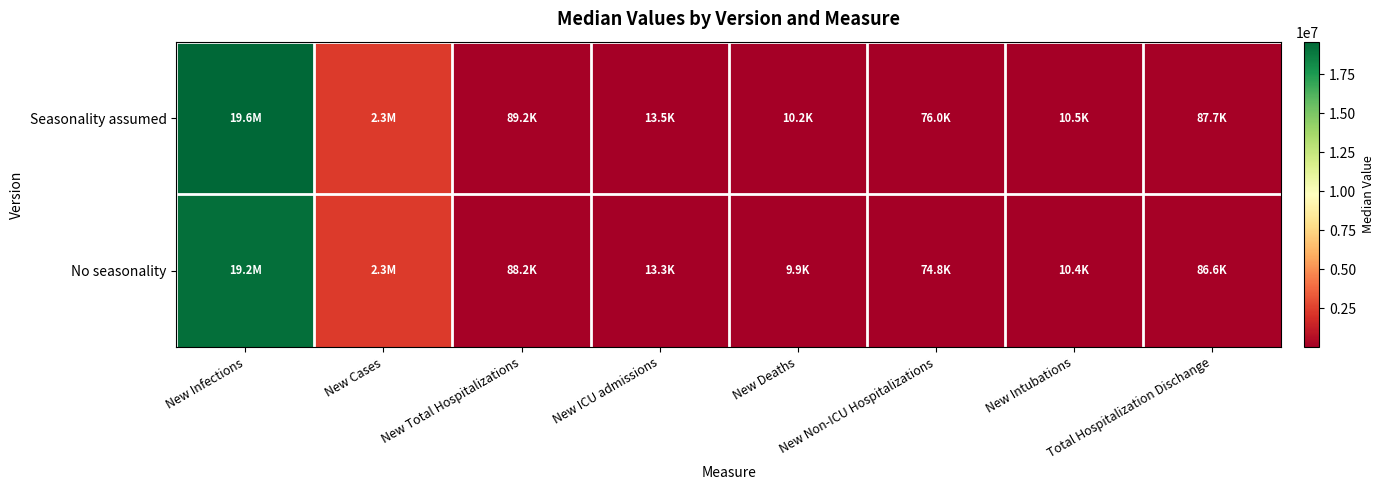

Count the number of categories in the chart.

8